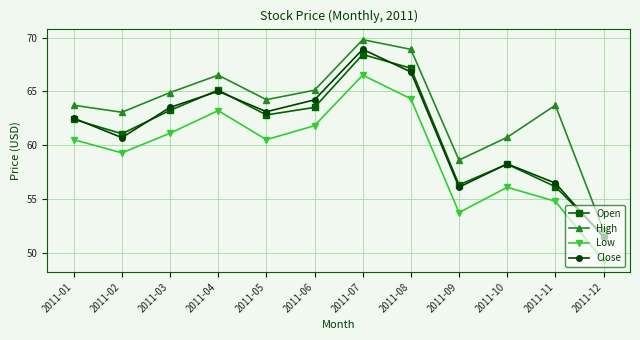

At which category is the sum across all series the highest?

2011-07